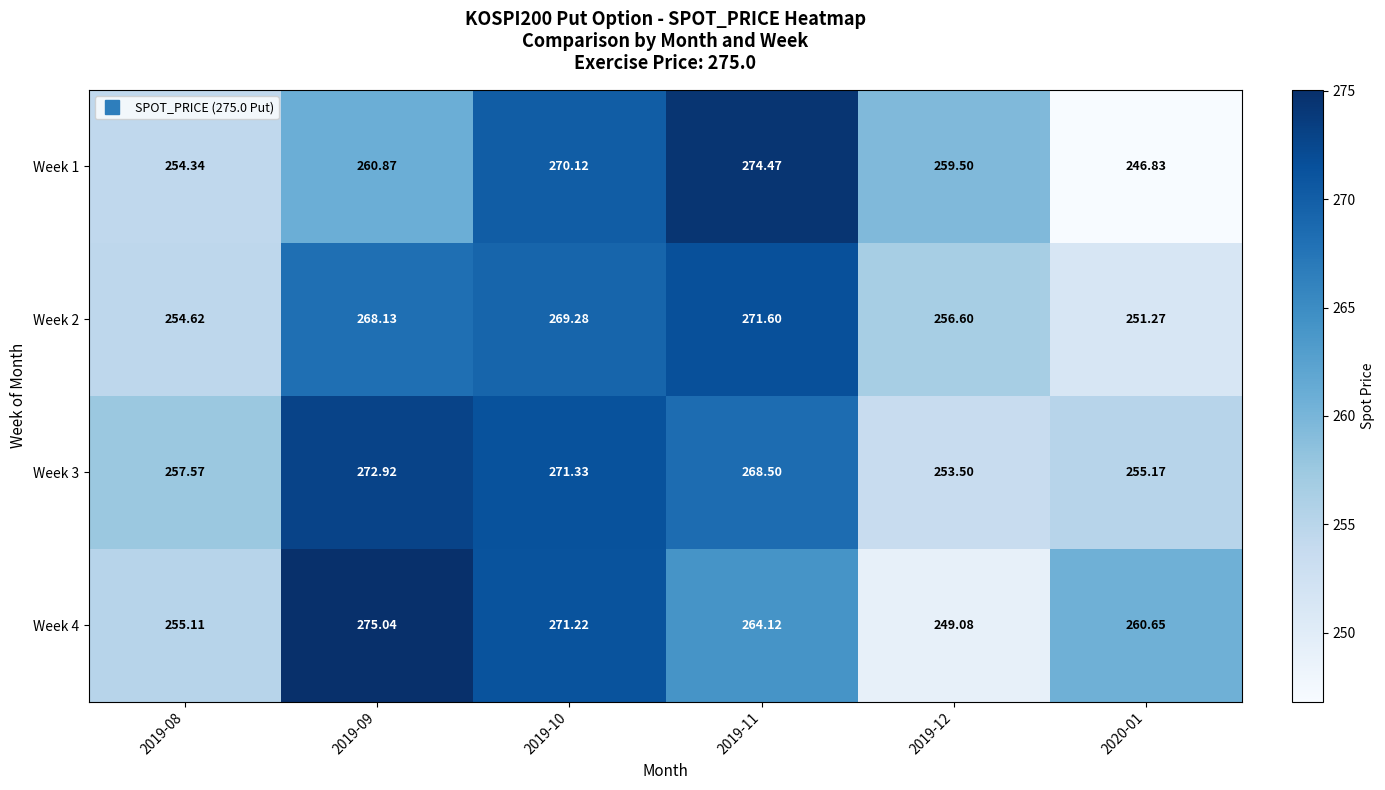

Is the value of Week 4 at 2019-11 greater than the value of Week 3 at 2019-12?

Yes